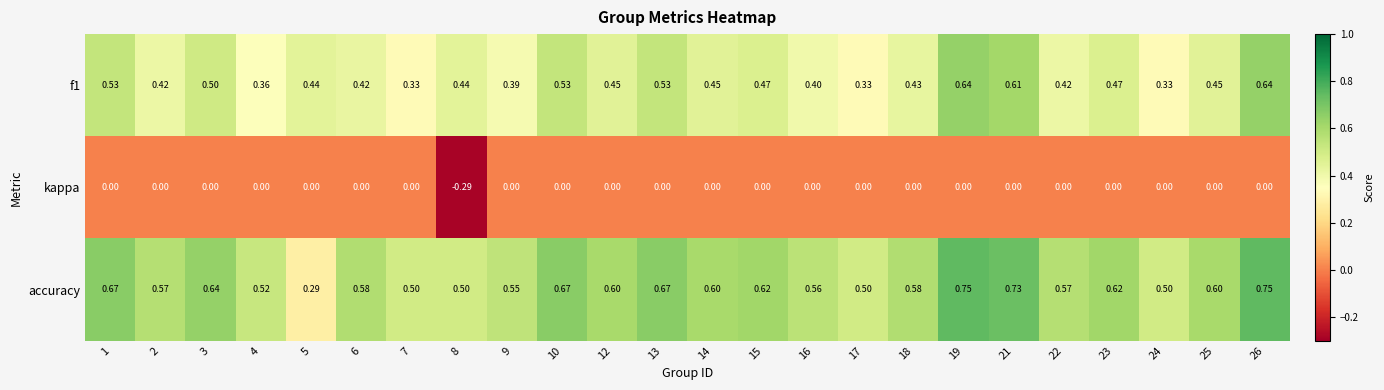

Which series has the widest spread of values?

accuracy